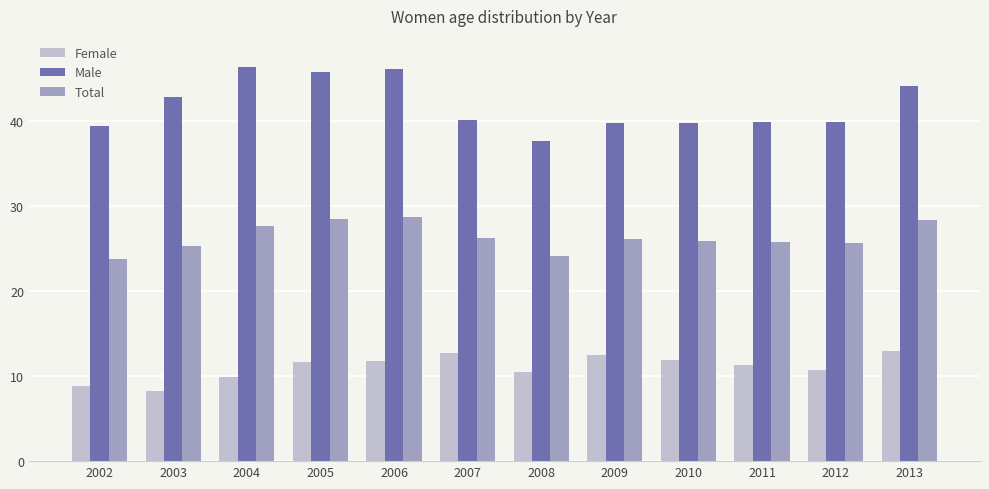

What is the total value across all series at 2008?

72.3